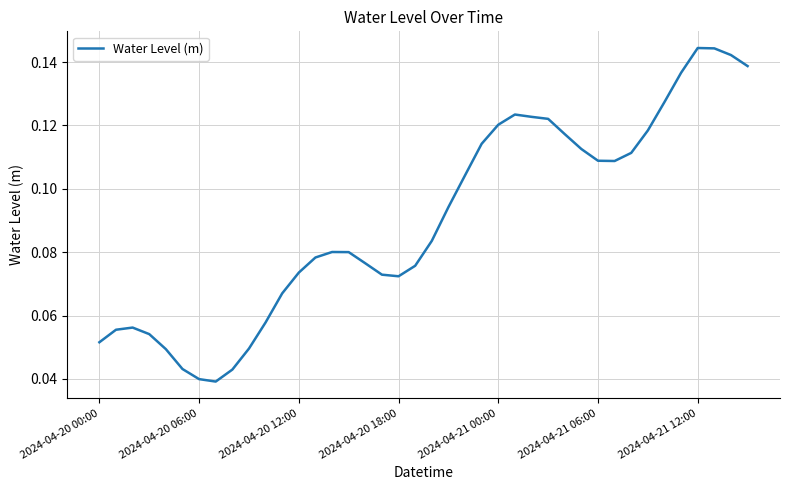

How many lines are shown in the chart?

1